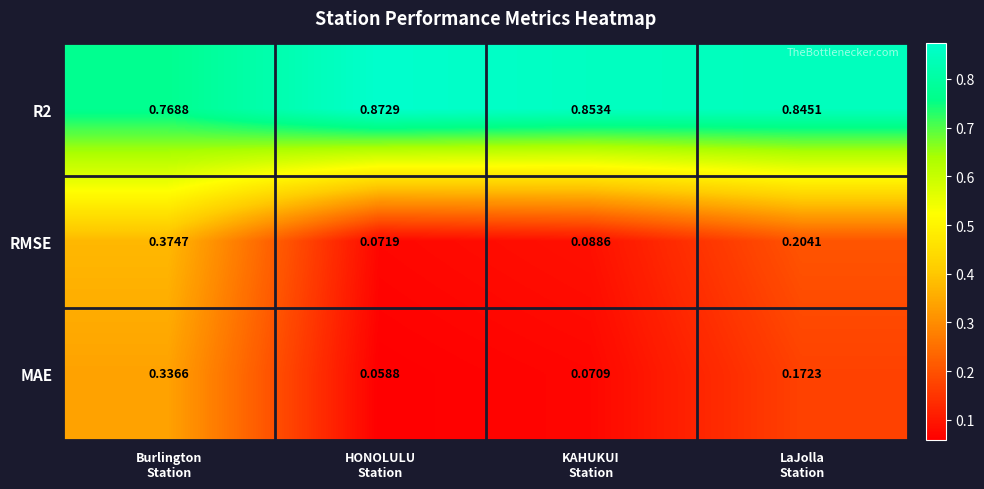

Which series has the largest range (max minus min)?

RMSE